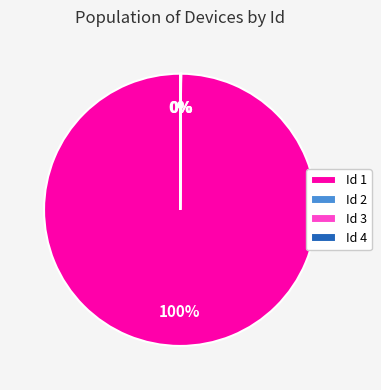

To the nearest percent, what percentage of the pie is Id 1?

100%